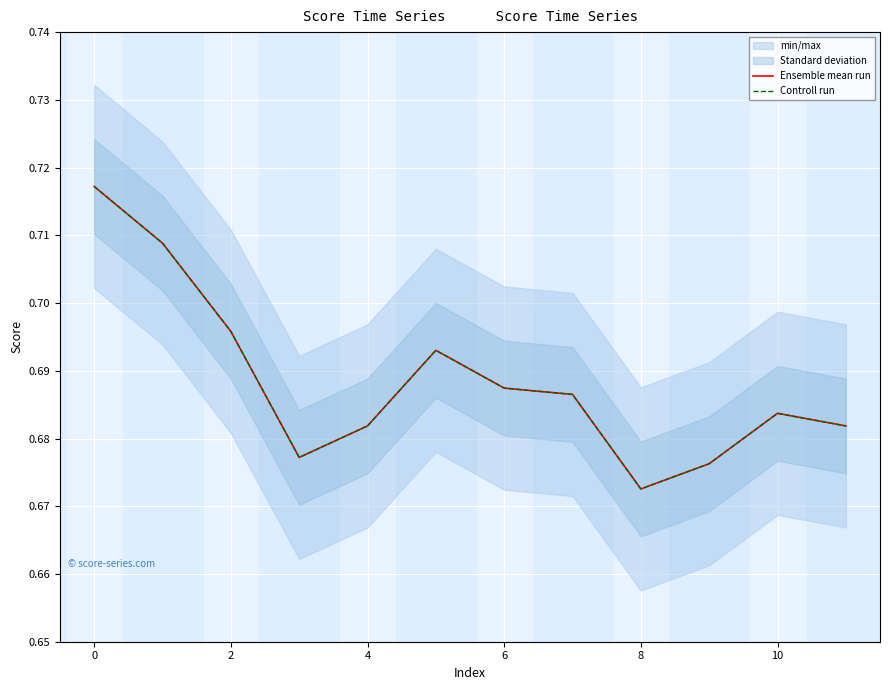

How many Ensemble mean run values are between 0 and 1?

12